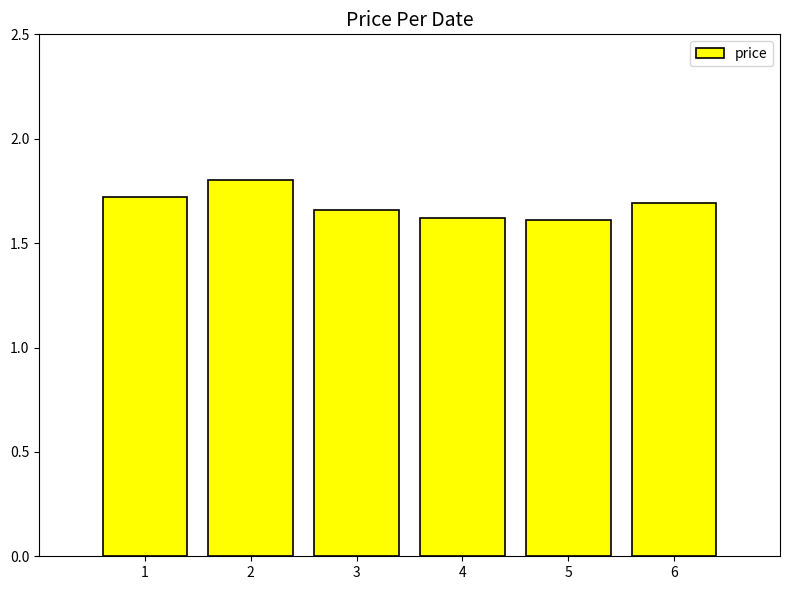

Approximately how many times larger is the value at 5 compared to 2?

0.9